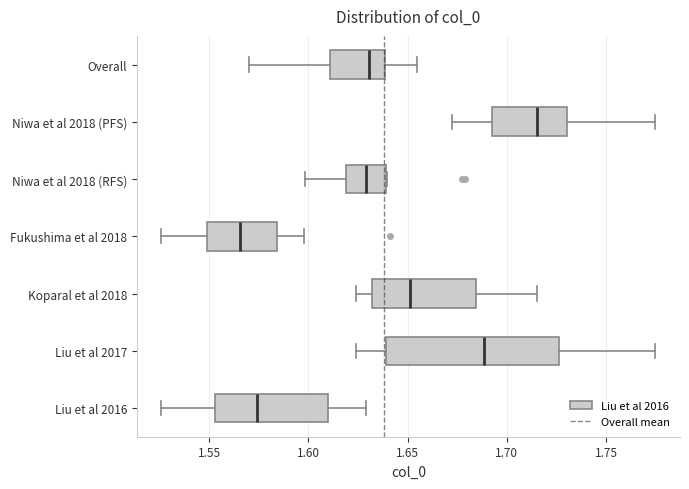

Reading bottom to top, read every box against the x-axis: the position of its median line, the range the box covers, and the ends of its whiskers. The values are not printed on the chart, so give them approximately, as read against the axis.

Liu et al 2016: median 1.575, box 1.555 to 1.610, whiskers 1.525 to 1.630
Liu et al 2017: median 1.690, box 1.640 to 1.725, whiskers 1.625 to 1.775
Koparal et al 2018: median 1.650, box 1.630 to 1.685, whiskers 1.625 to 1.715
Fukushima et al 2018: median 1.565, box 1.550 to 1.585, whiskers 1.525 to 1.600
Niwa et al 2018 (RFS): median 1.630, box 1.620 to 1.640, whiskers 1.600 to 1.640
Niwa et al 2018 (PFS): median 1.715, box 1.695 to 1.730, whiskers 1.675 to 1.775
Overall: median 1.630, box 1.610 to 1.640, whiskers 1.570 to 1.655